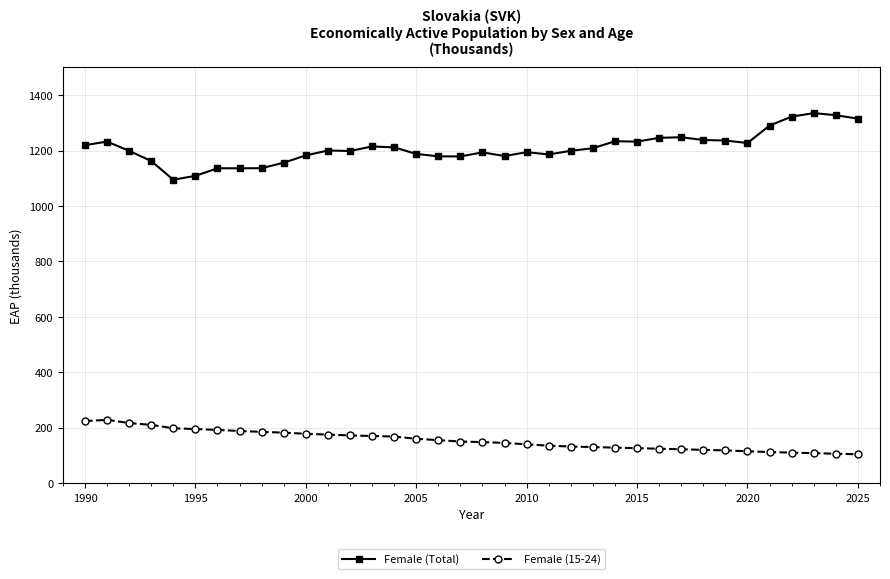

What is the value of the Female (Total) point at the 30th from the left?

1236.1